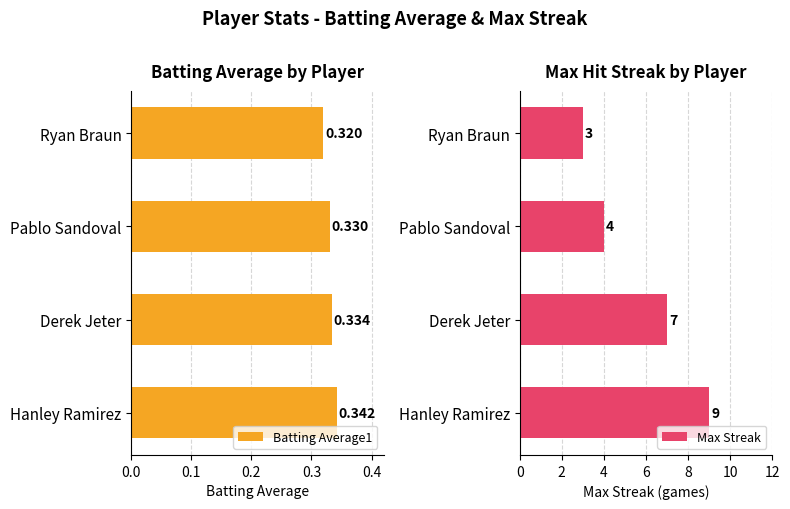

At which label does Batting Average1 reach its minimum?

Ryan Braun